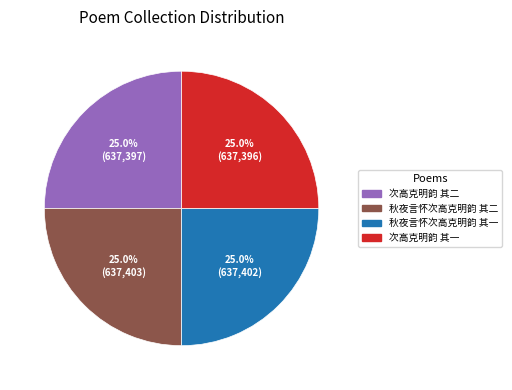

What is the ratio of the value at 次高克明韵 其一 to the value at 秋夜言怀次高克明韵 其二?

1.0